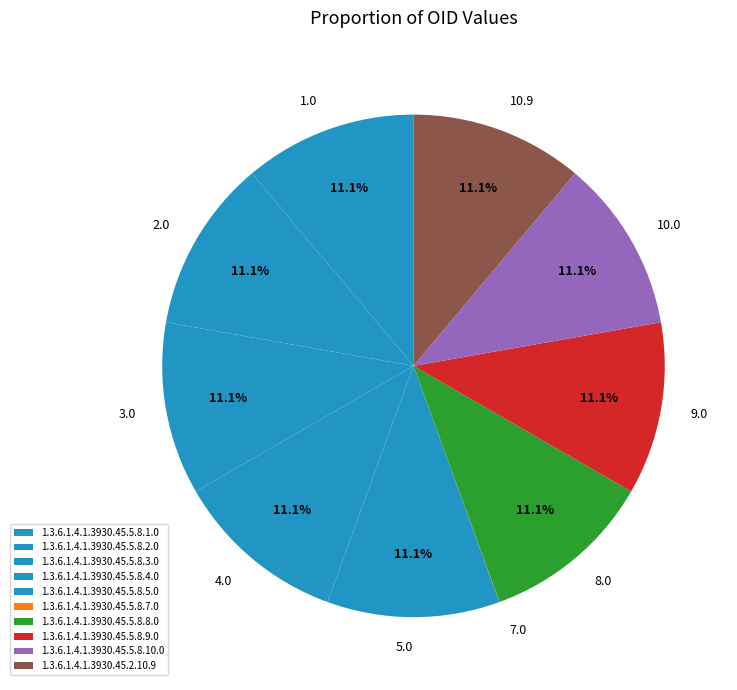

Count the number of slices in the pie.

10